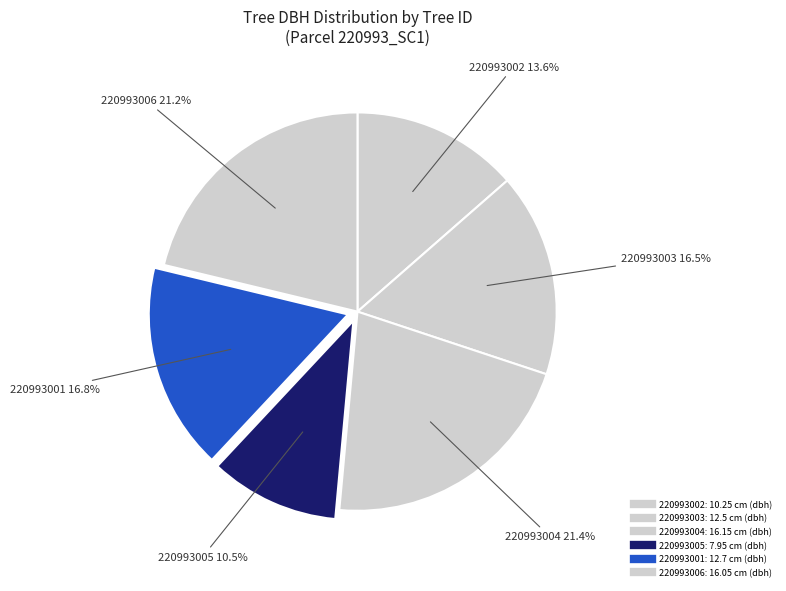

How many slices are in this pie chart?

6